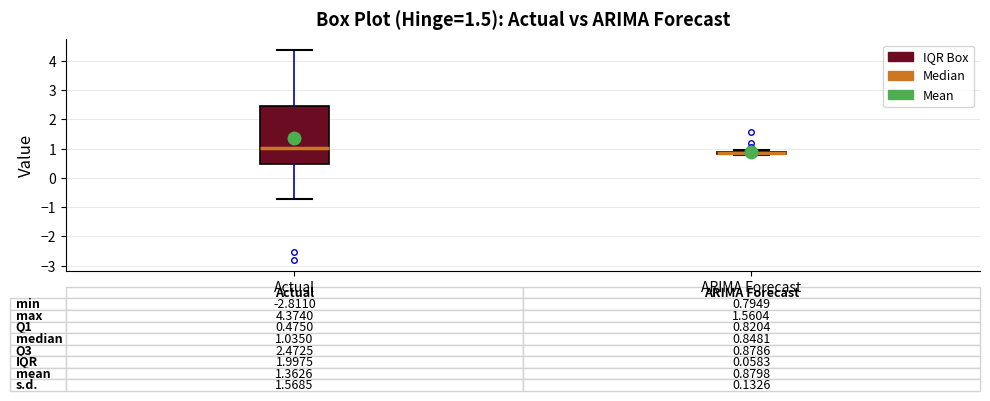

Comparing the boxes themselves (not the whiskers), which one is the tallest?

Actual